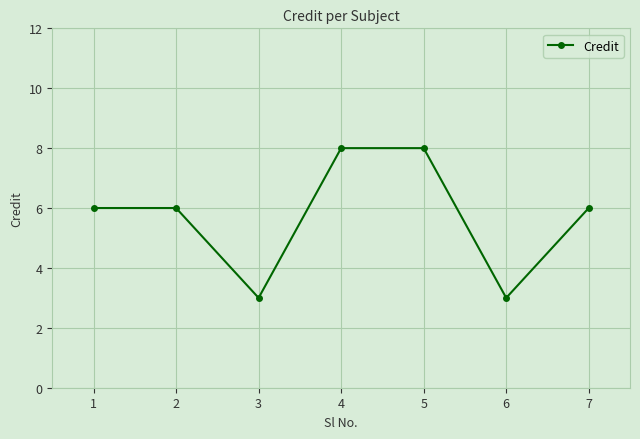

At which category does the data reach its first local valley?

3